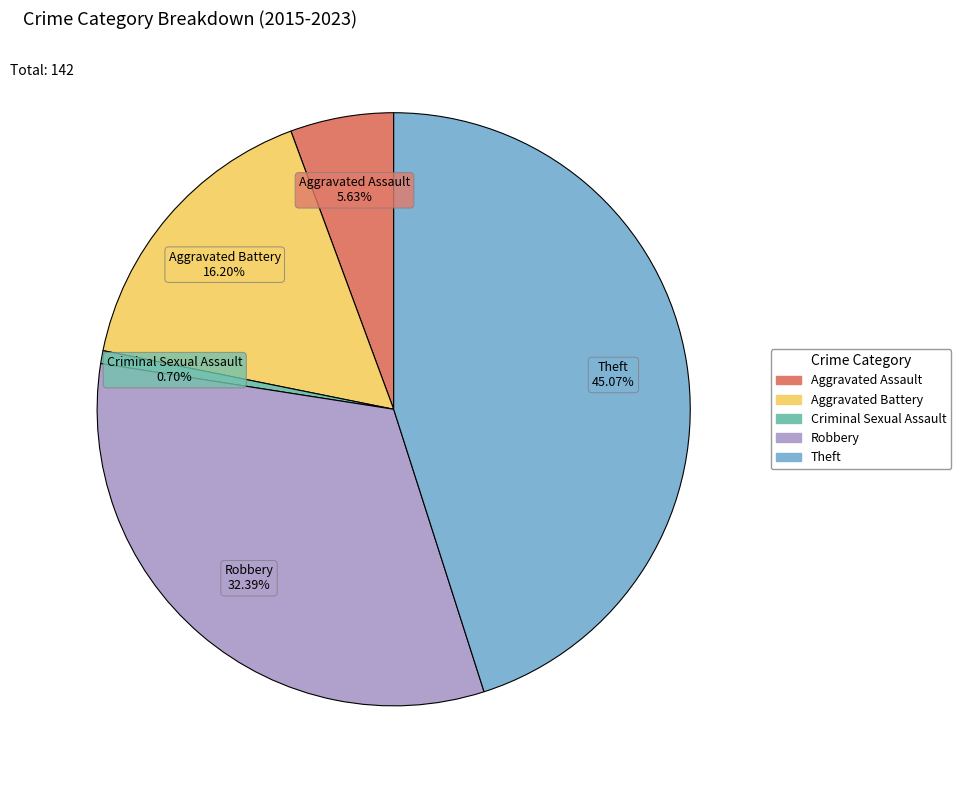

True or false: Robbery accounts for 38% of the total.

False